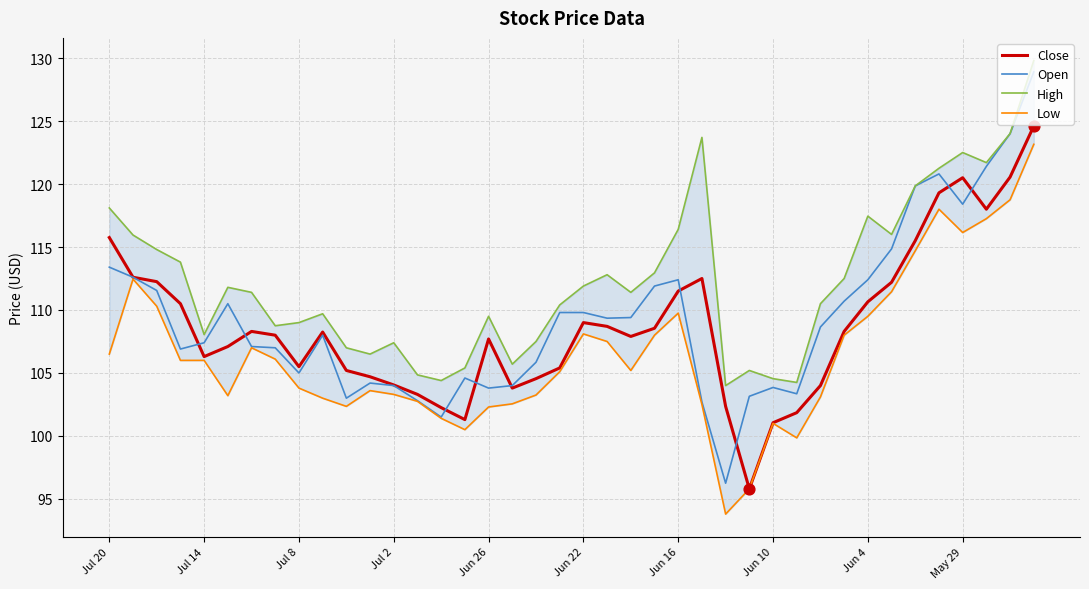

Which series has the largest total across all categories?

High